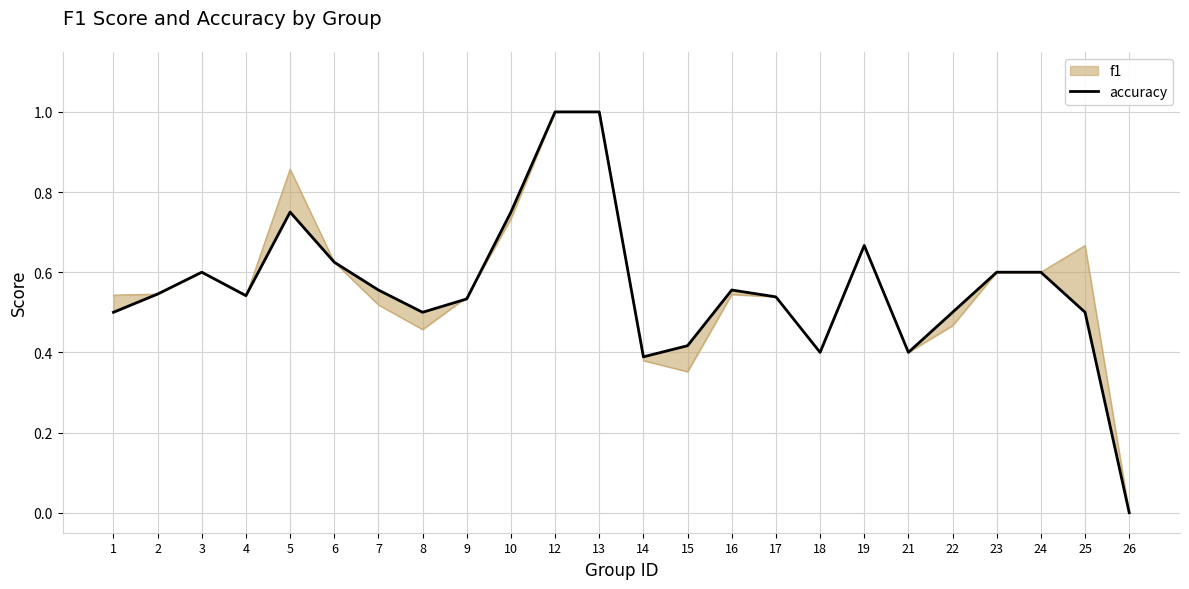

The chart shows a value of 0.8 at 10. True or false?

True